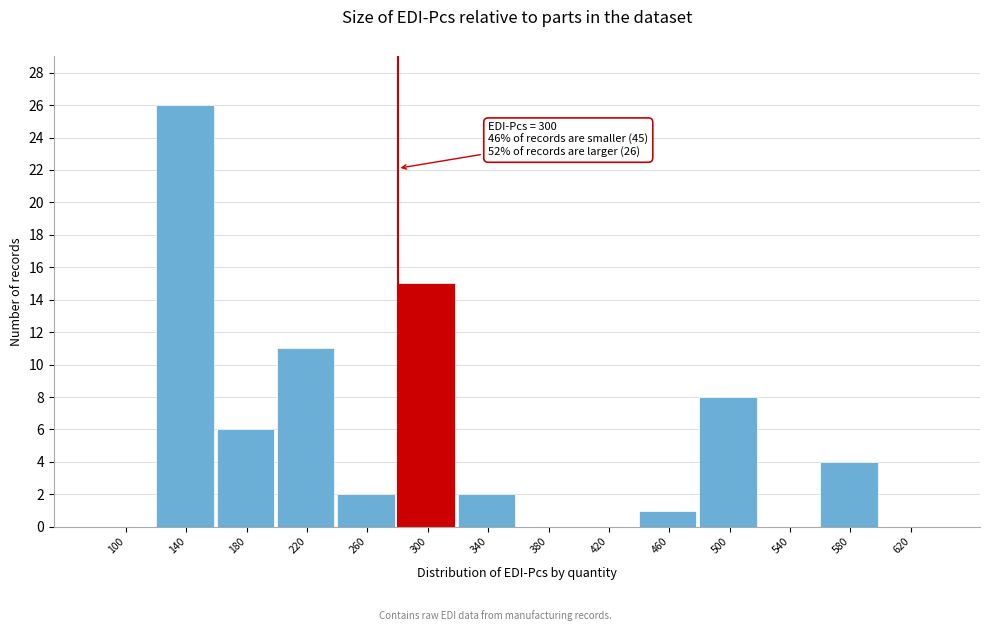

Reading left to right, transcribe all the data shown in this chart.

100=0	140=26	180=6	220=11	260=2	300=15	340=2	380=0	420=0	460=1	500=8	540=0	580=4	620=0